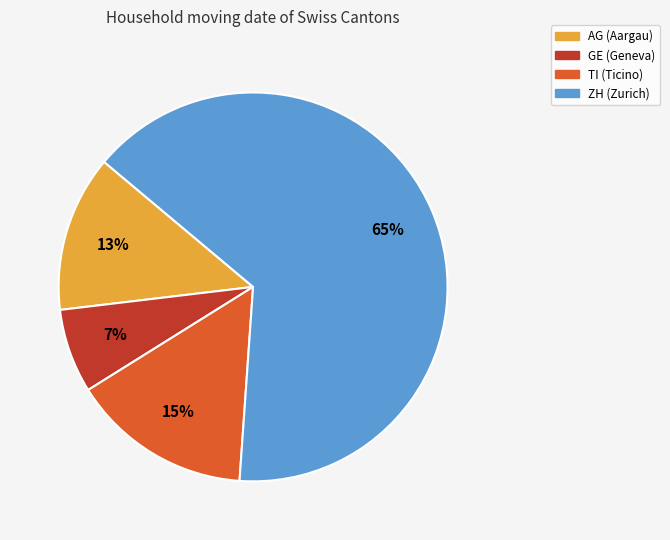

Is it true that TI is 26% of the pie?

False